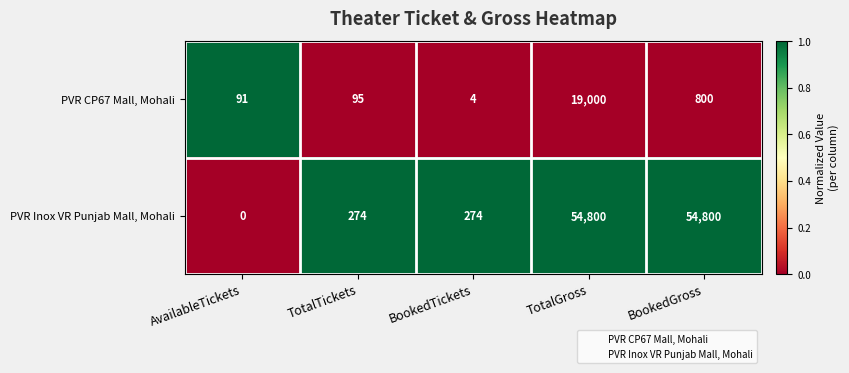

What is the total value across all series at AvailableTickets?

91